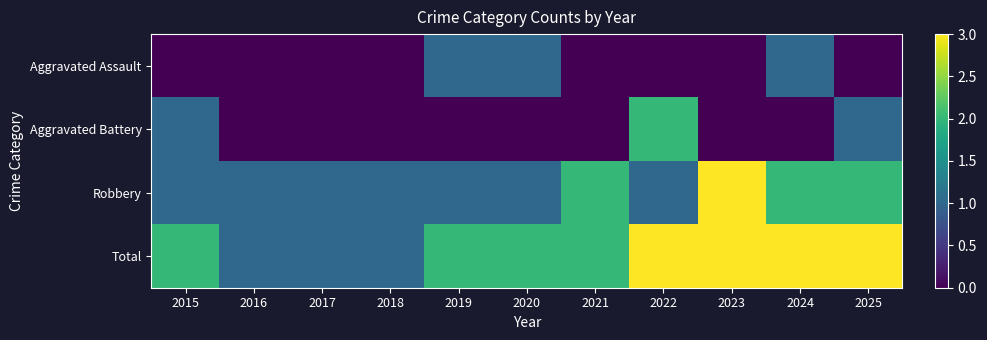

What is the total value across all series at 2025?

6